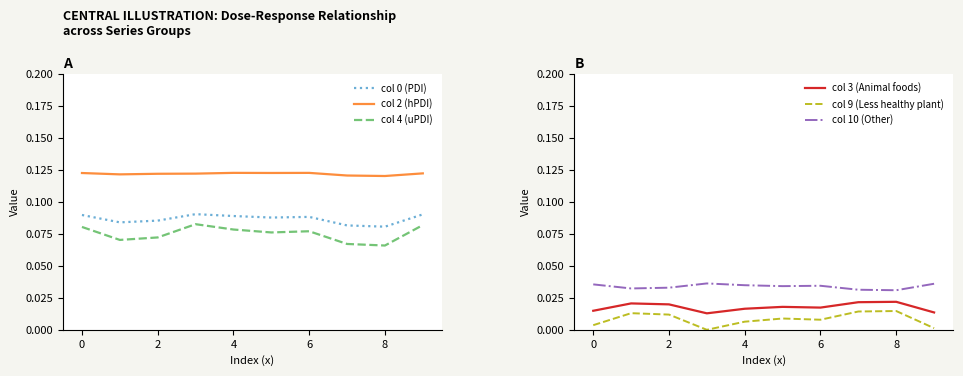

True or false: col 9 (Less healthy plant) and col 10 (Other) intersect in this chart.

False